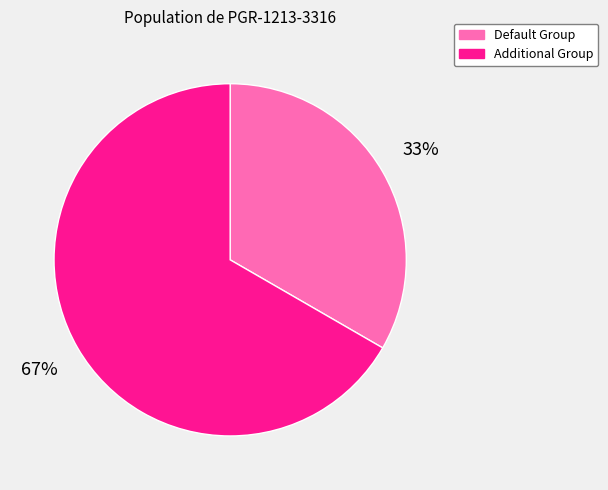

To the nearest percent, what percentage of the pie is Additional Group?

67%